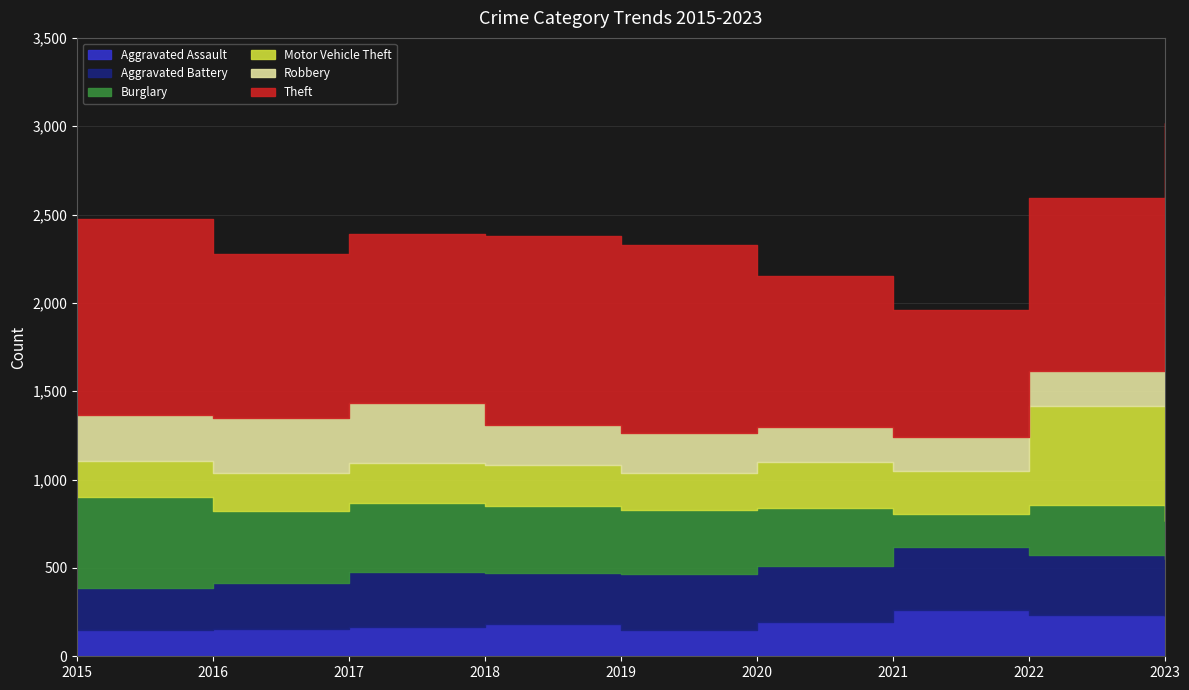

Reading right to left, transcribe all the data shown in this chart.

Aggravated Assault: 2023=230	2022=236	2021=262	2020=195	2019=151	2018=181	2017=165	2016=157	2015=150
Aggravated Battery: 2023=319	2022=340	2021=359	2020=315	2019=316	2018=291	2017=313	2016=258	2015=239
Burglary: 2023=215	2022=279	2021=186	2020=328	2019=363	2018=381	2017=392	2016=410	2015=514
Motor Vehicle Theft: 2023=1018	2022=560	2021=242	2020=263	2019=207	2018=232	2017=225	2016=215	2015=200
Robbery: 2023=259	2022=202	2021=190	2020=195	2019=228	2018=223	2017=340	2016=306	2015=260
Theft: 2023=977	2022=975	2021=723	2020=855	2019=1065	2018=1071	2017=953	2016=930	2015=1114